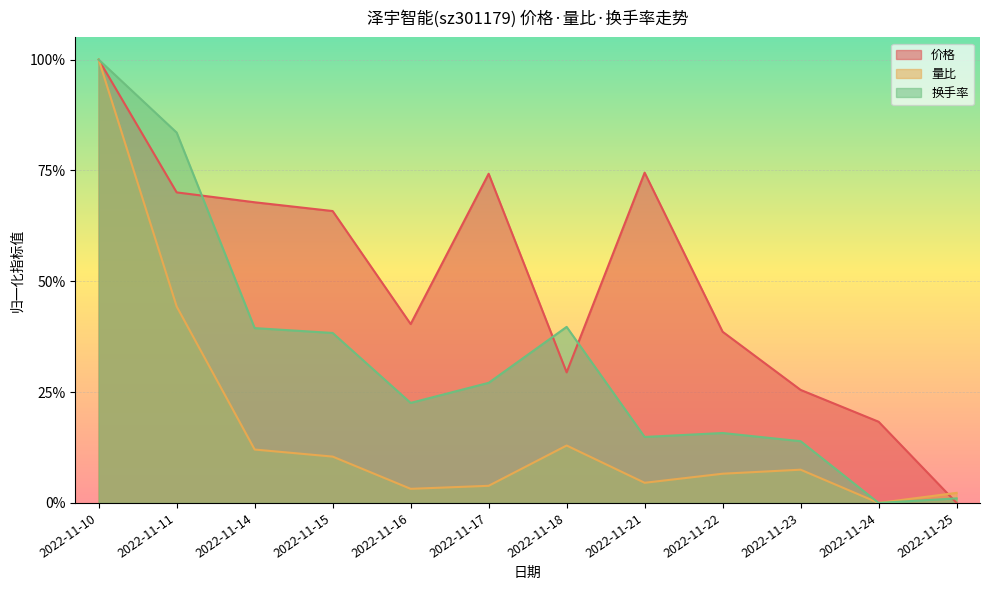

Which series has the largest range (max minus min)?

换手率